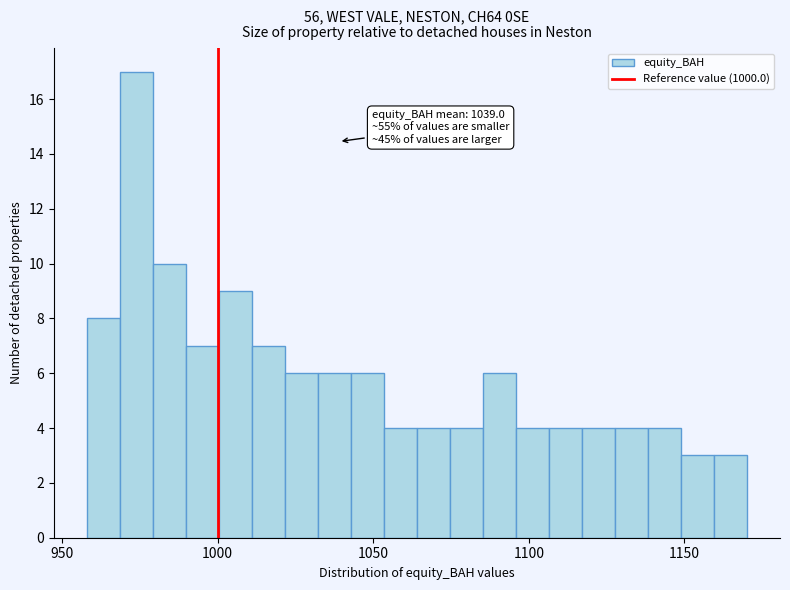

Around what value on the x-axis is the tallest bar? Give the approximate position of its centre, as read against the axis.

975